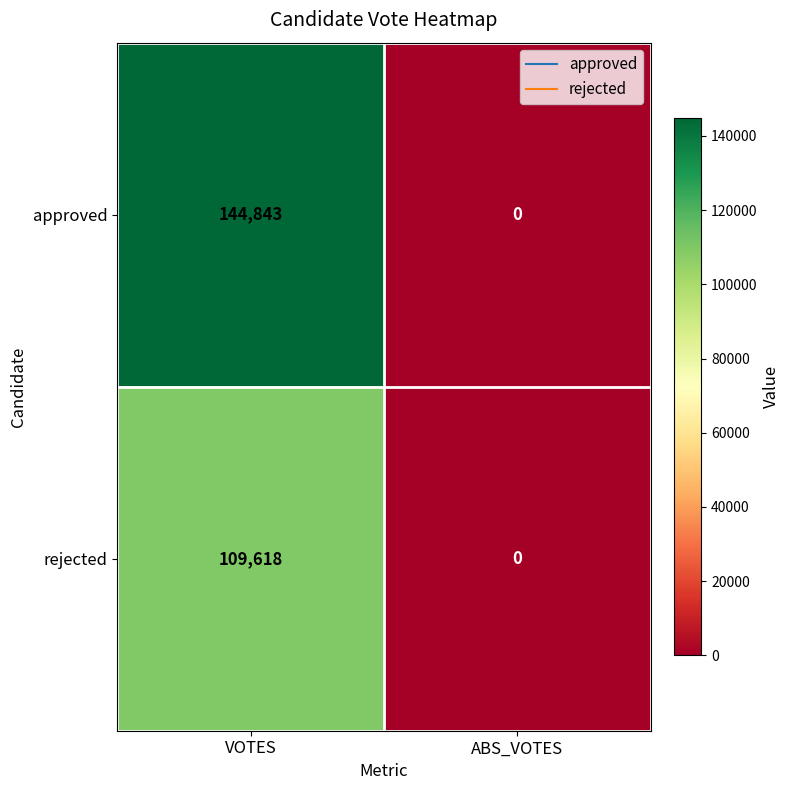

At which category is the sum across all series the highest?

VOTES